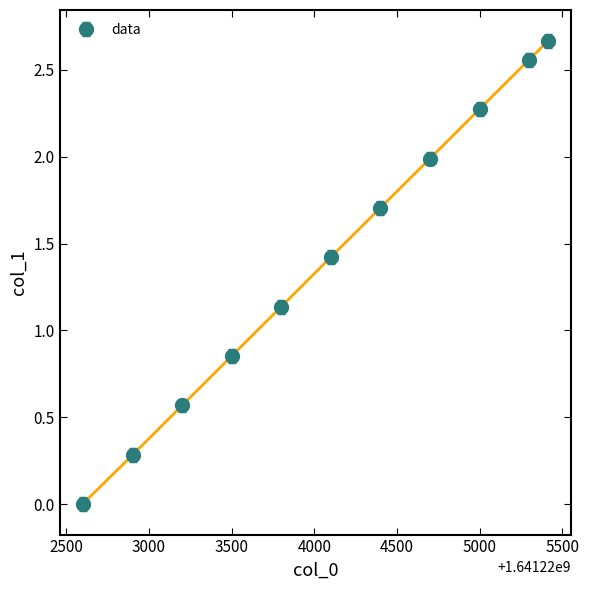

What is the average value?

1.4